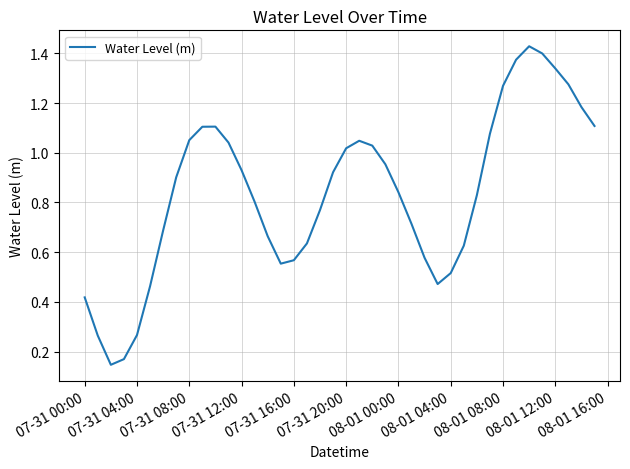

What is the maximum value shown in the chart?

1.4